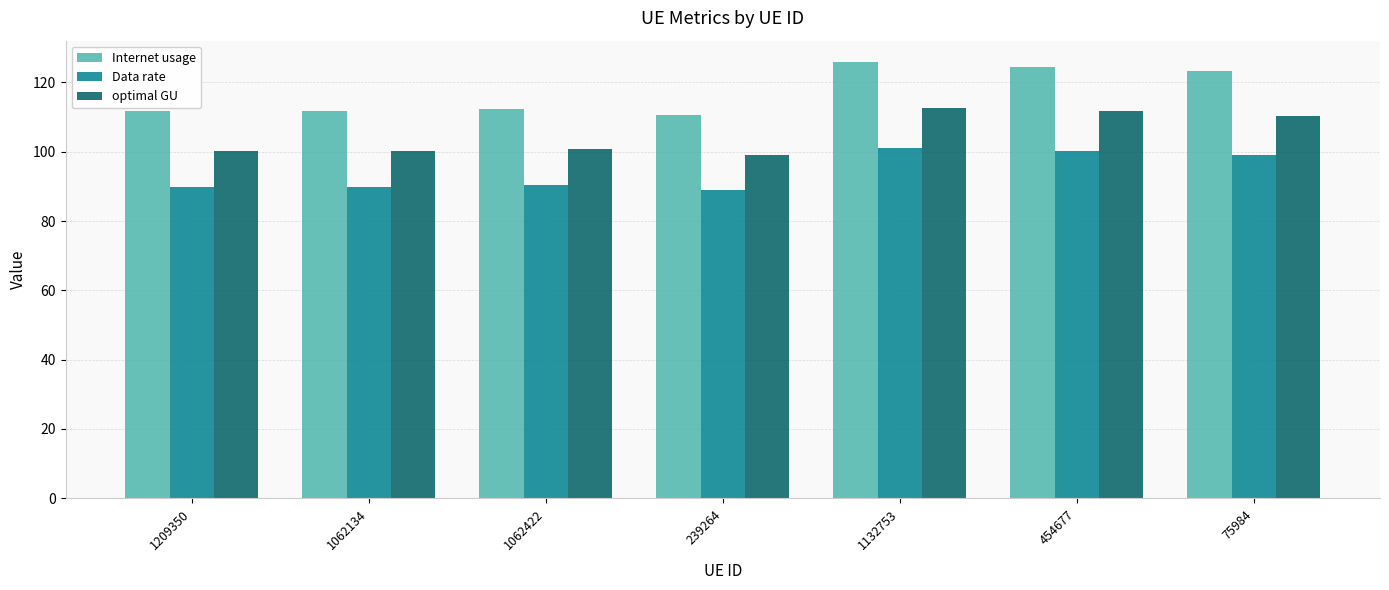

Which category has the lowest value in the Internet usage series?

239264